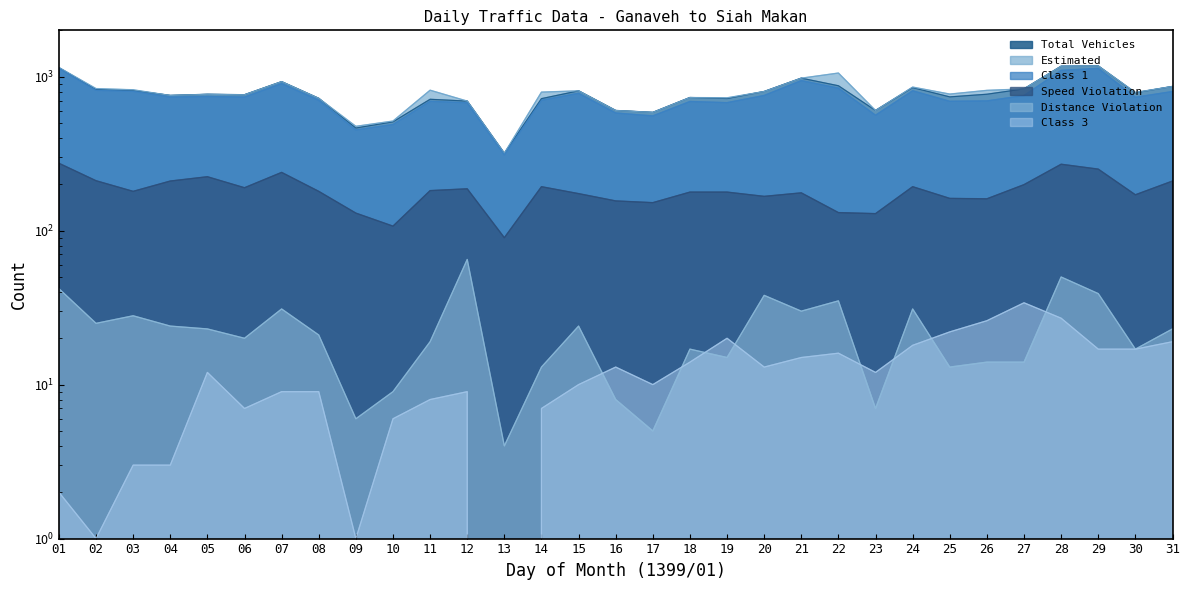

Reading right to left, extract all data points from this chart.

Total Vehicles: 31=864	30=786	29=1174	28=1169	27=833	26=769	25=739	24=849	23=603	22=873	21=978	20=801	19=721	18=732	17=586	16=603	15=809	14=720	13=318	12=694	11=713	10=509	09=464	08=723	07=928	06=763	05=768	04=755	03=814	02=826	01=1143
Estimated: 31=864	30=790	29=1174	28=1169	27=833	26=815	25=771	24=856	23=603	22=1056	21=978	20=801	19=729	18=732	17=586	16=603	15=809	14=794	13=318	12=694	11=817	10=515	09=476	08=723	07=928	06=763	05=768	04=755	03=822	02=837	01=1147
Class 1: 31=801	30=735	29=1132	28=1099	27=754	26=696	25=692	24=810	23=562	22=842	21=943	20=755	19=678	18=690	17=556	16=581	15=780	14=703	13=311	12=677	11=692	10=489	09=451	08=703	07=902	06=737	05=744	04=737	03=804	02=816	01=1133
Speed Violation: 31=210	30=171	29=251	28=270	27=199	26=161	25=162	24=193	23=129	22=131	21=176	20=167	19=178	18=178	17=152	16=156	15=174	14=193	13=90	12=187	11=182	10=107	09=130	08=180	07=239	06=190	05=224	04=210	03=180	02=211	01=274
Distance Violation: 31=23	30=17	29=39	28=50	27=14	26=14	25=13	24=31	23=7	22=35	21=30	20=38	19=15	18=17	17=5	16=8	15=24	14=13	13=4	12=65	11=19	10=9	09=6	08=21	07=31	06=20	05=23	04=24	03=28	02=25	01=42
Class 3: 31=19	30=17	29=17	28=27	27=34	26=26	25=22	24=18	23=12	22=16	21=15	20=13	19=20	18=14	17=10	16=13	15=10	14=7	13=0	12=9	11=8	10=6	09=1	08=9	07=9	06=7	05=12	04=3	03=3	02=1	01=2